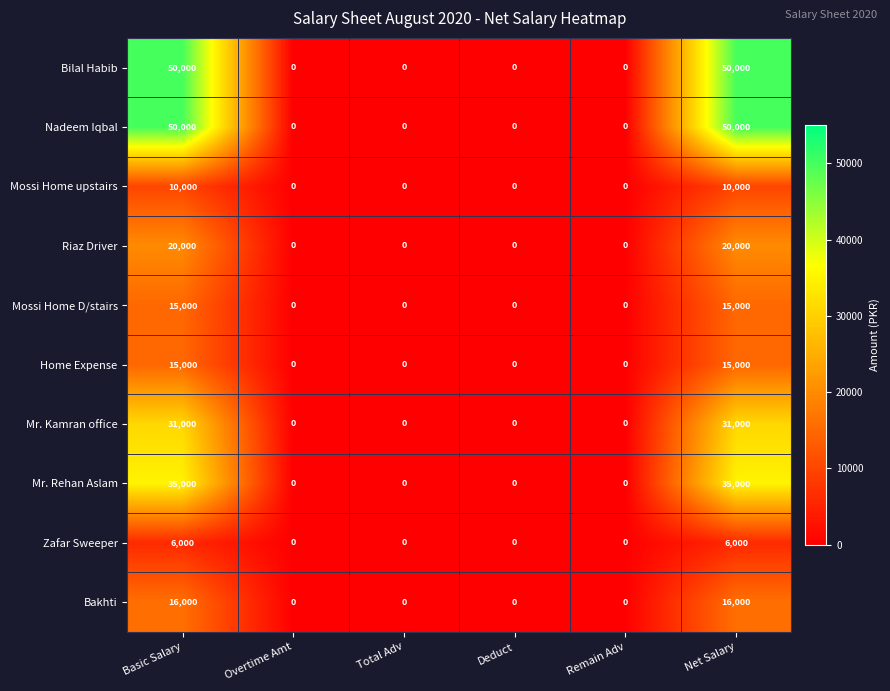

True or false: Riaz Driver has a value of 0 at Overtime Amt.

True